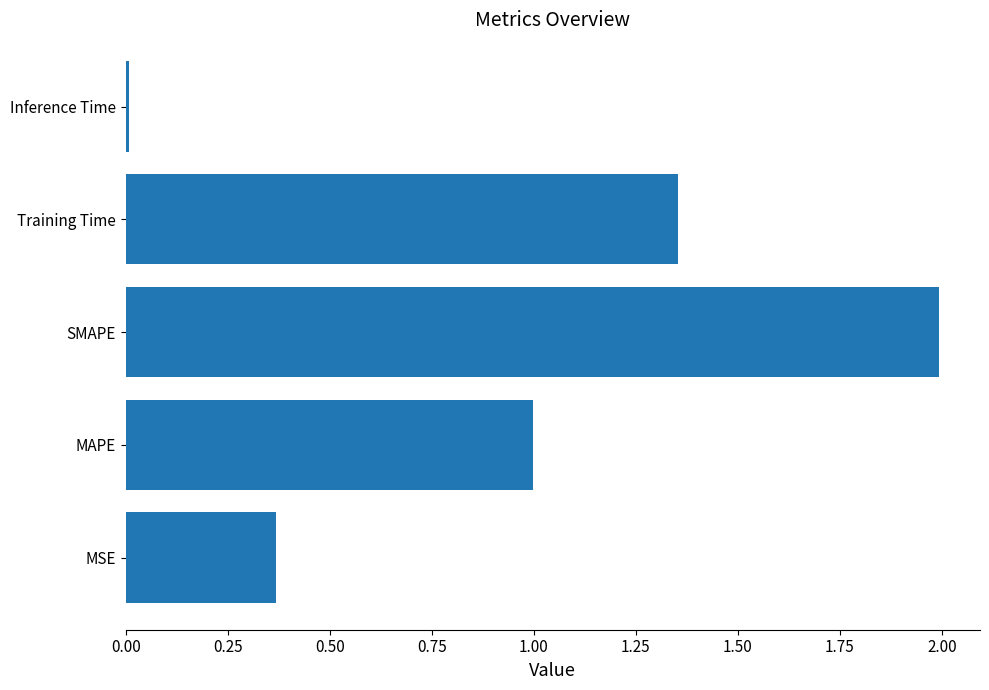

How many bars are there in total?

5